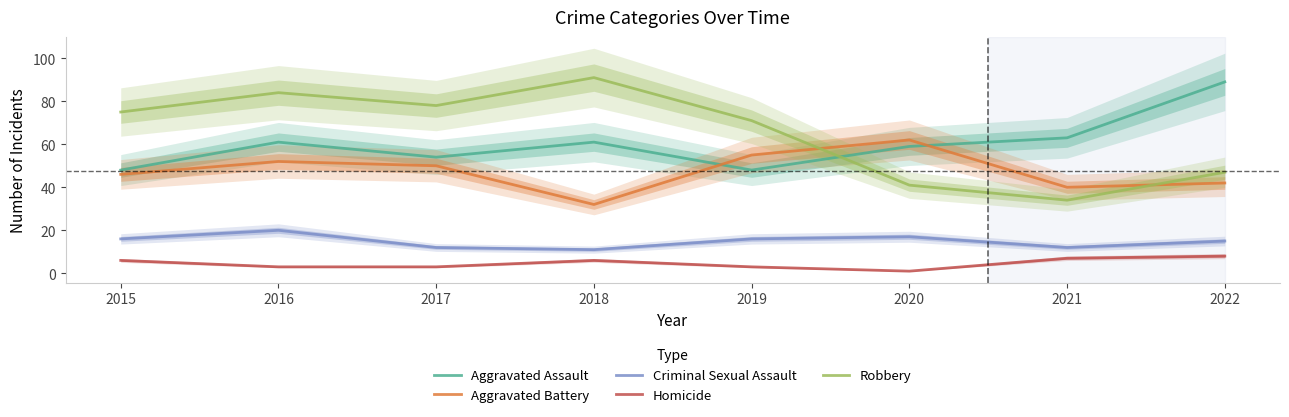

What is the value of the Aggravated Assault point at the 1st from the left?

48